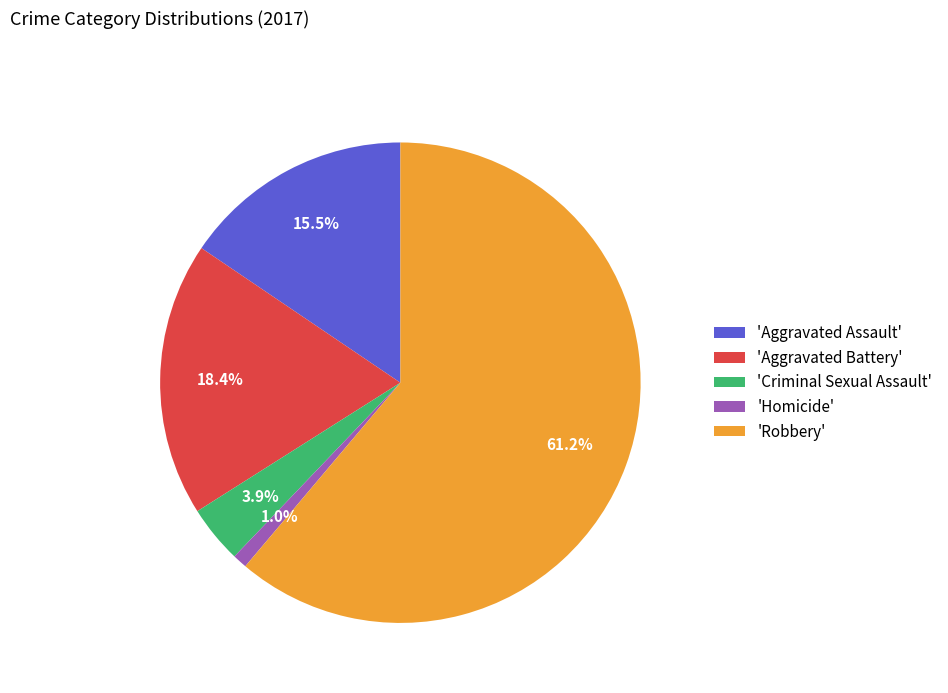

Which has a higher value, 'Criminal Sexual Assault' or 'Aggravated Battery'?

'Aggravated Battery'